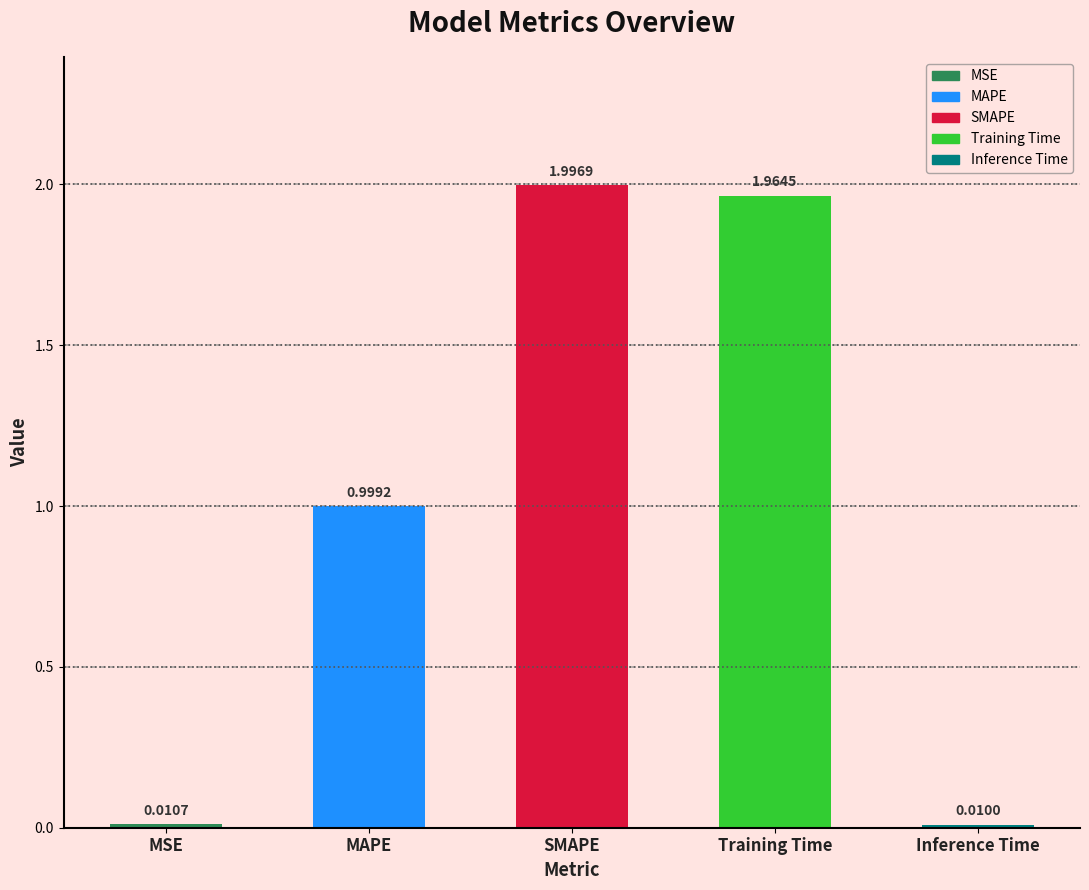

What is the label of the 2nd bar from the left?

MAPE